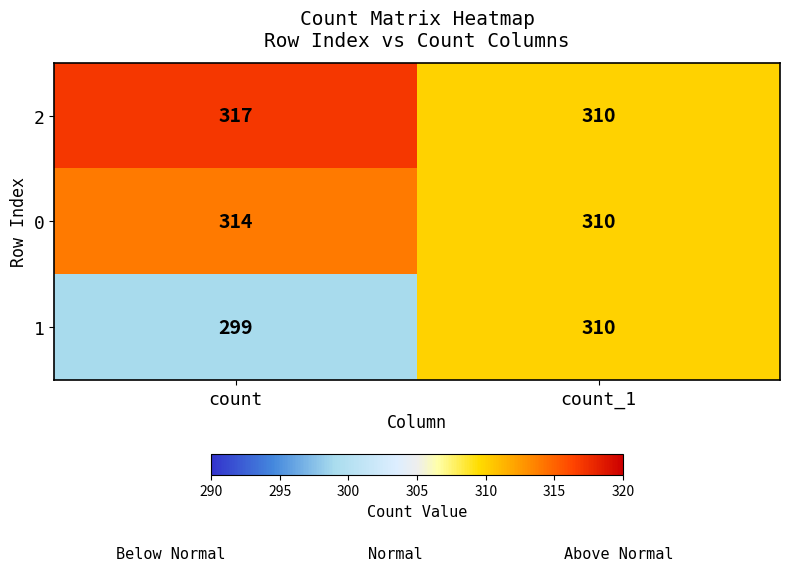

Reading left to right, extract all data points from this chart.

2: 317	310
0: 314	310
1: 299	310